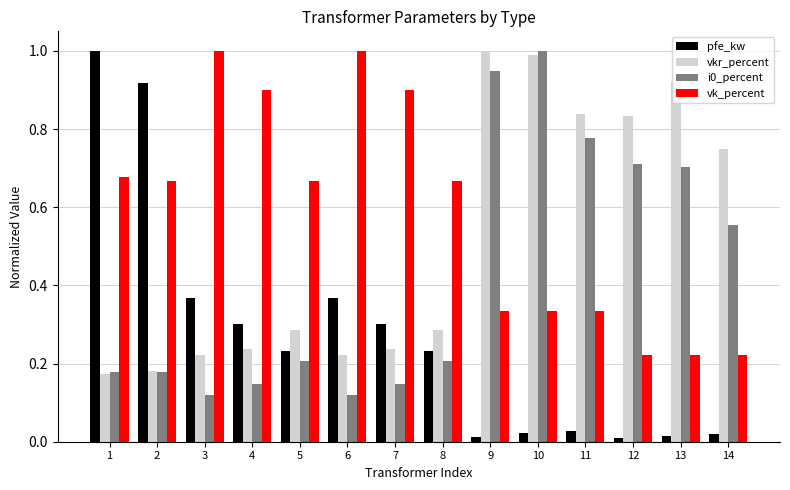

Which series has the largest range (max minus min)?

pfe_kw